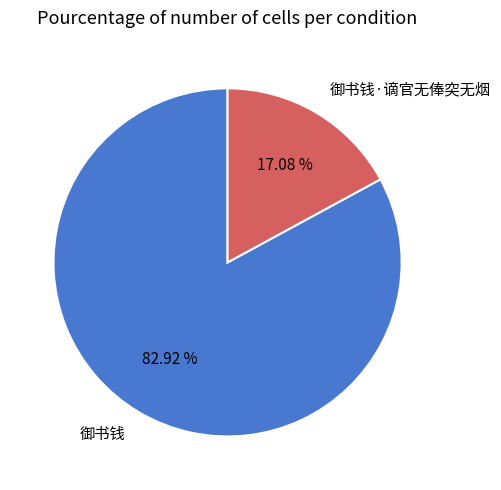

Which slice represents more than half of the pie?

御书钱